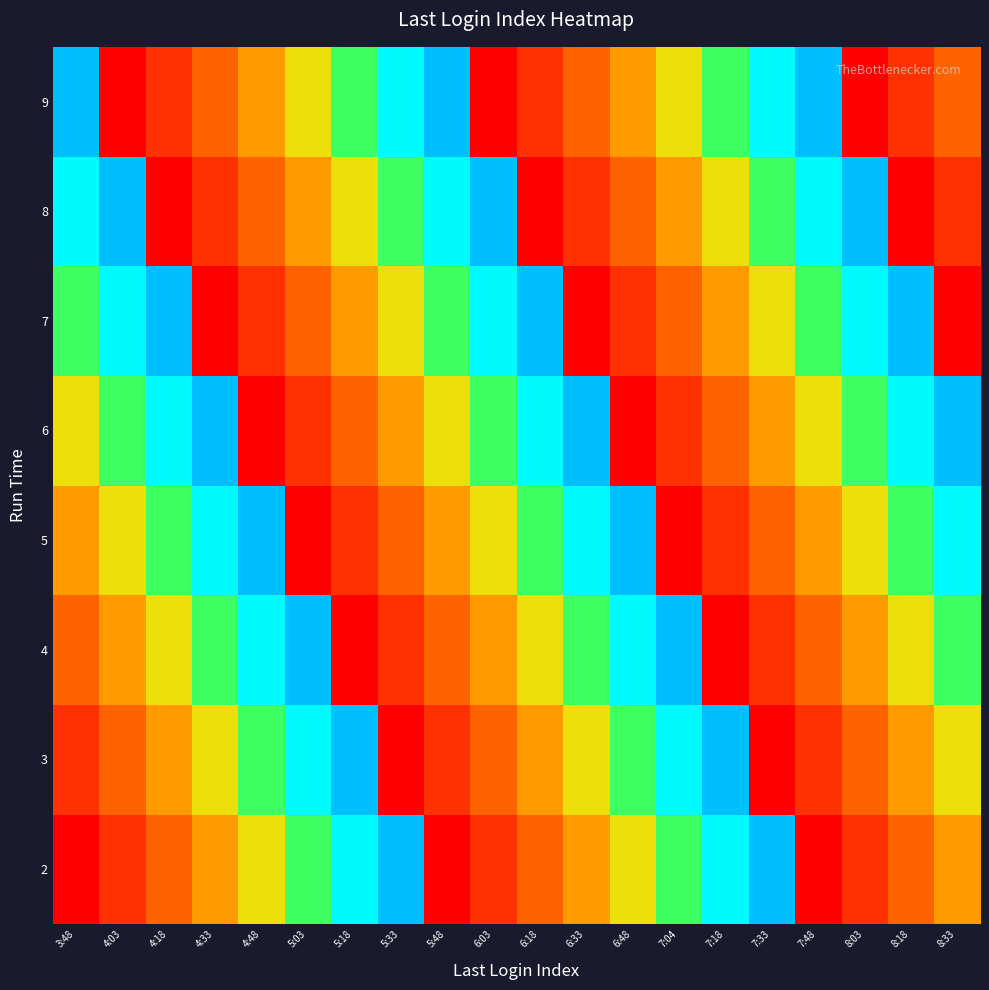

Count the number of categories in the chart.

20